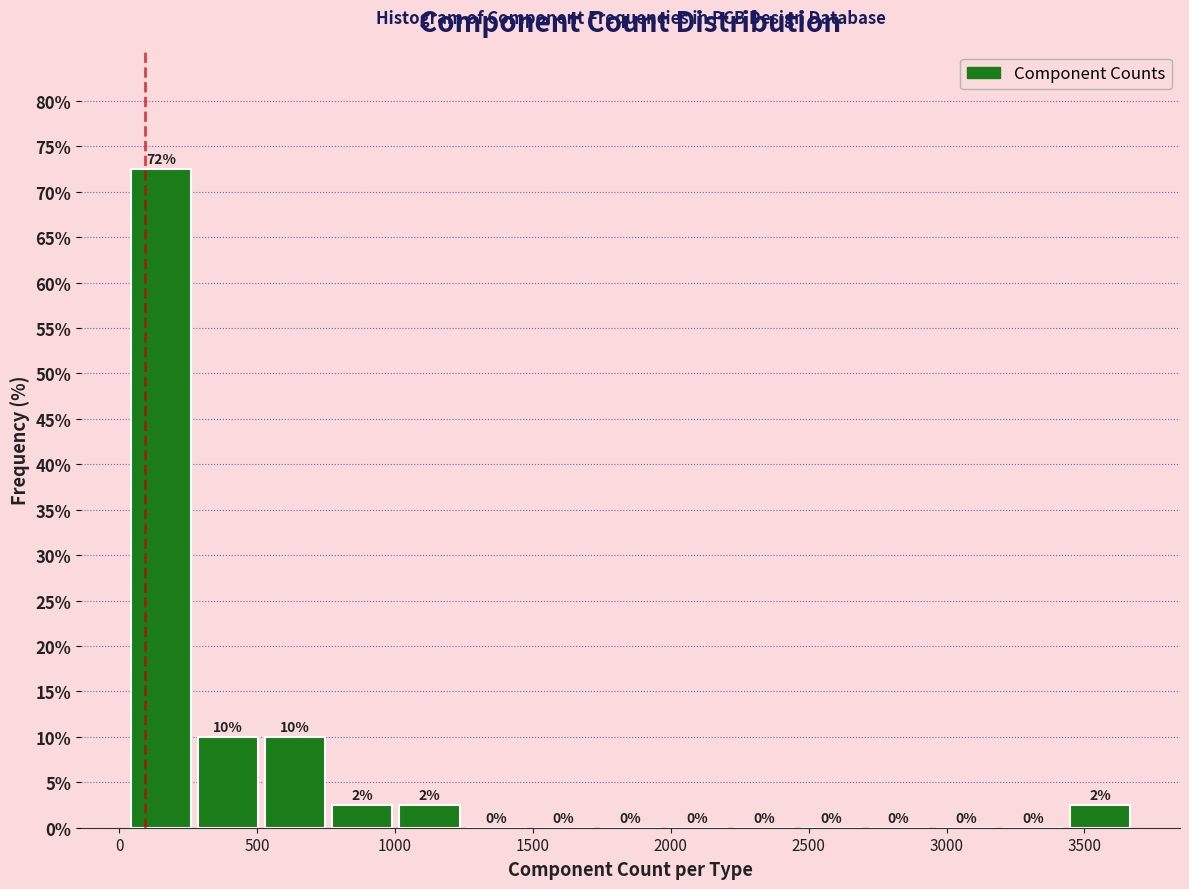

Which range on the x-axis has the tallest bar?

50 to 300